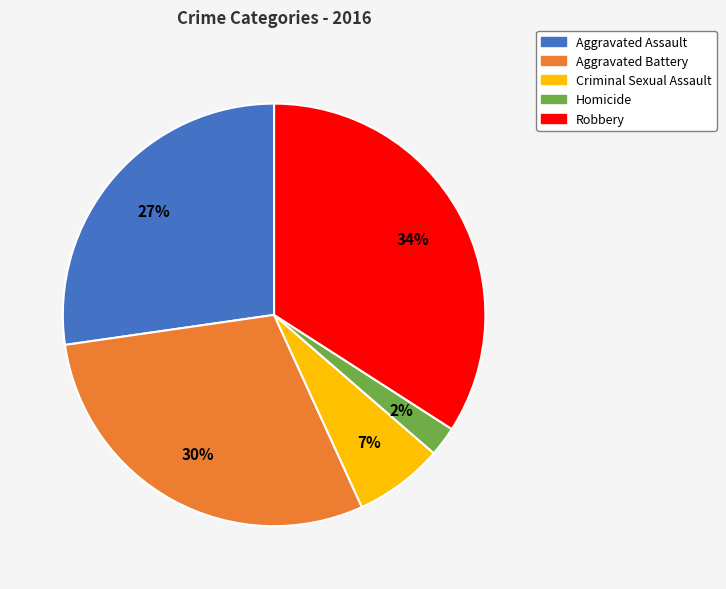

Is the sum of Criminal Sexual Assault and Robbery greater than half?

No